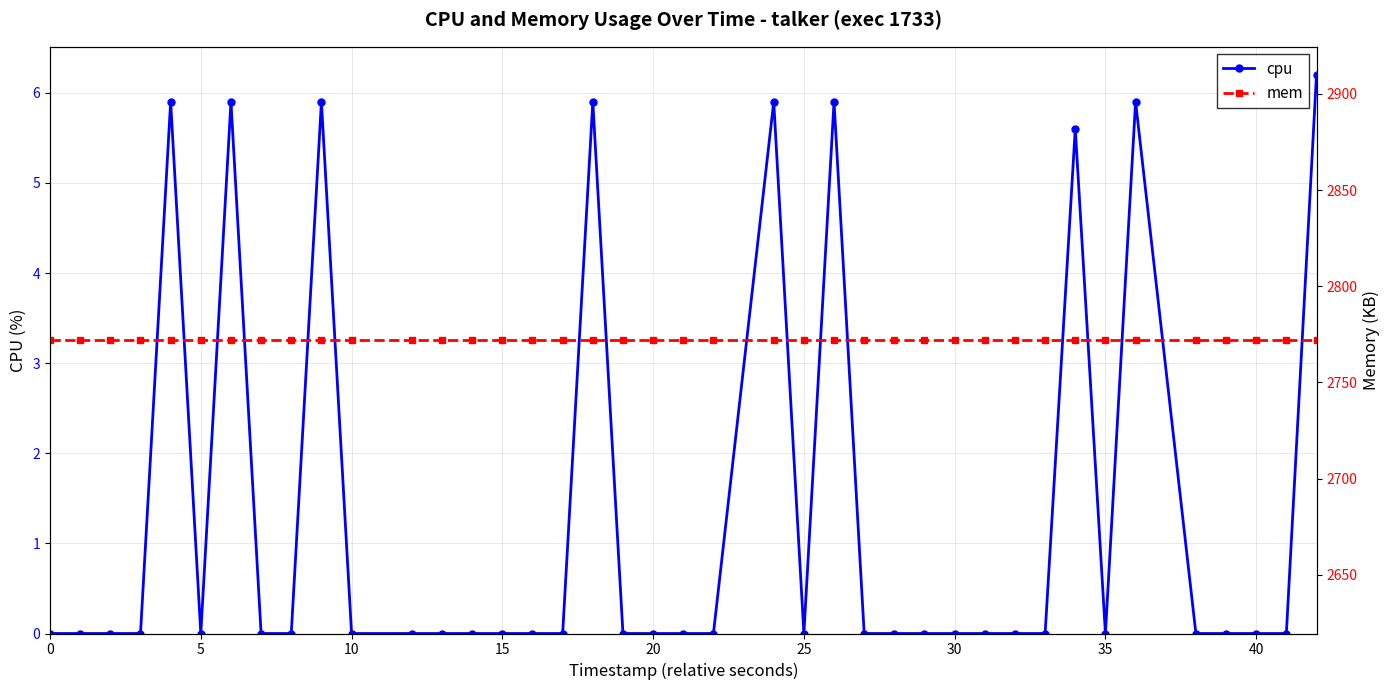

What is the average value of the mem series?

2772.0